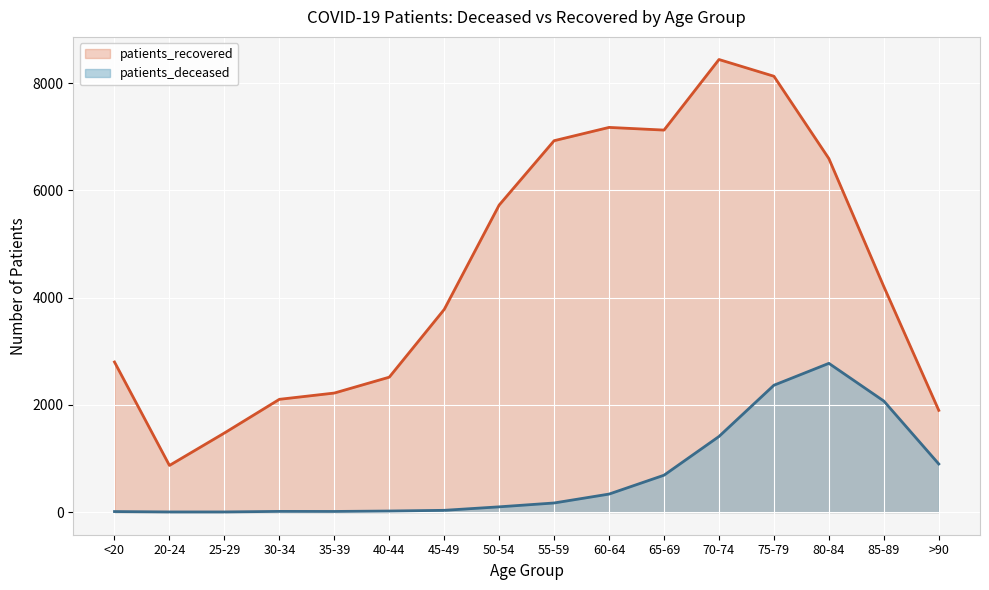

Is it true that patients_recovered equals 3781 at 30-34?

False